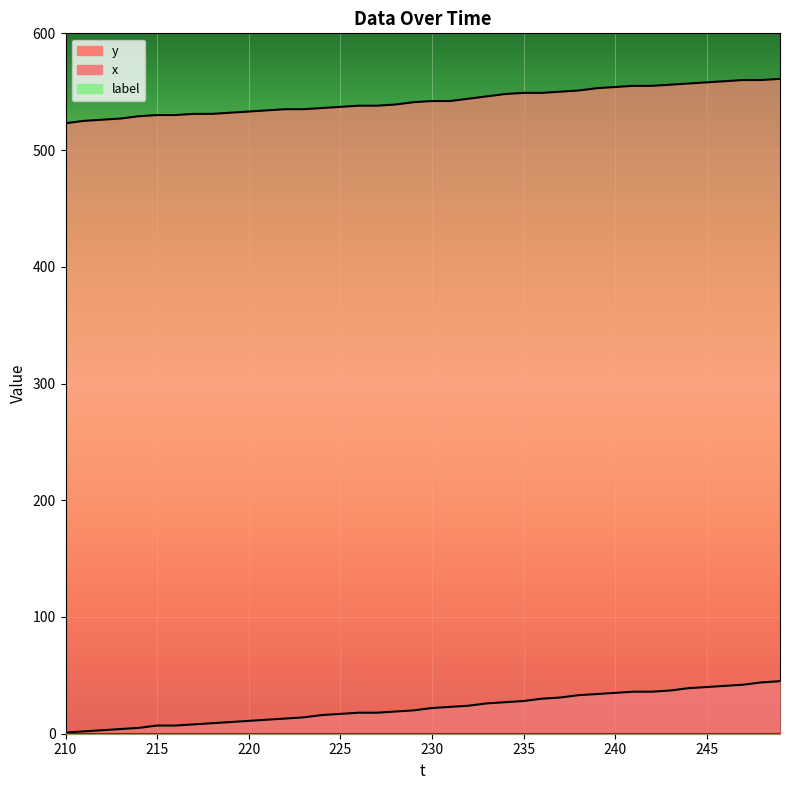

True or false: y and x cross at least once.

False